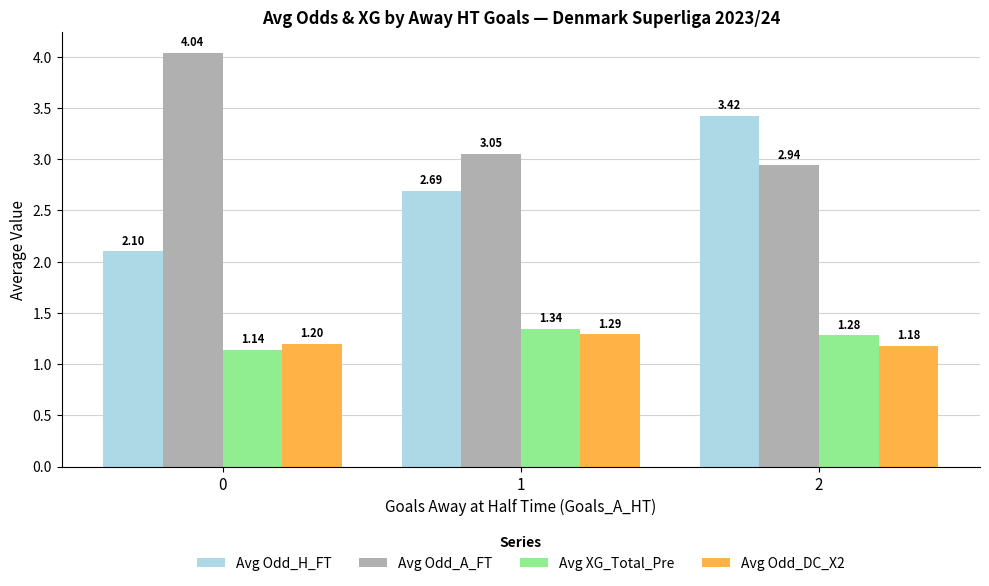

List the series in order of their peak value, highest first.

Avg Odd_A_FT, Avg Odd_H_FT, Avg XG_Total_Pre, Avg Odd_DC_X2